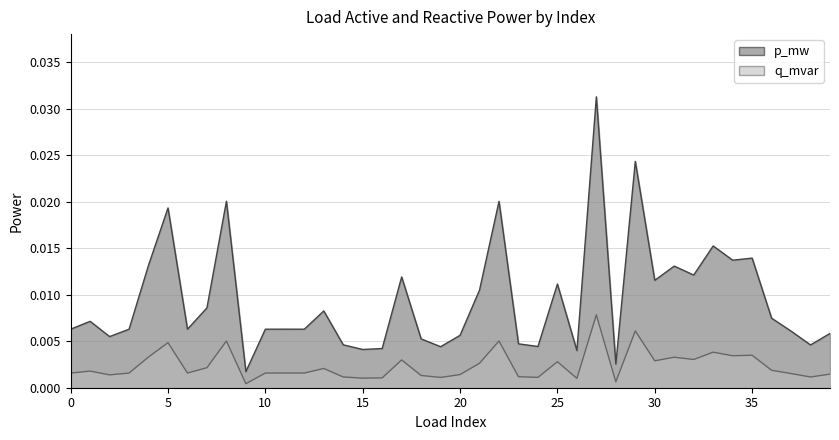

Rank the series by their average value, from lowest to highest.

q_mvar, p_mw